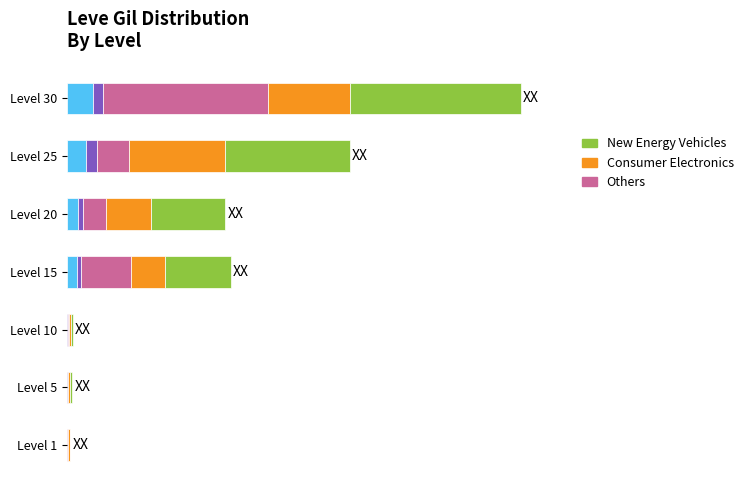

Between Level 20 and Level 25, which is larger?

Level 25